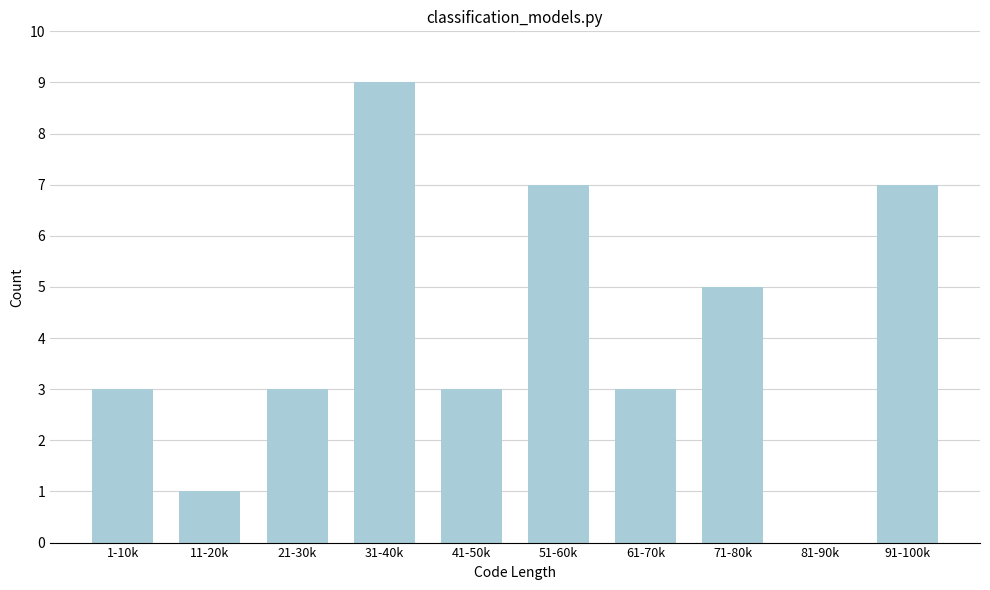

Reading left to right, transcribe all the data shown in this chart.

1-10k=3	11-20k=1	21-30k=3	31-40k=9	41-50k=3	51-60k=7	61-70k=3	71-80k=5	81-90k=0	91-100k=7